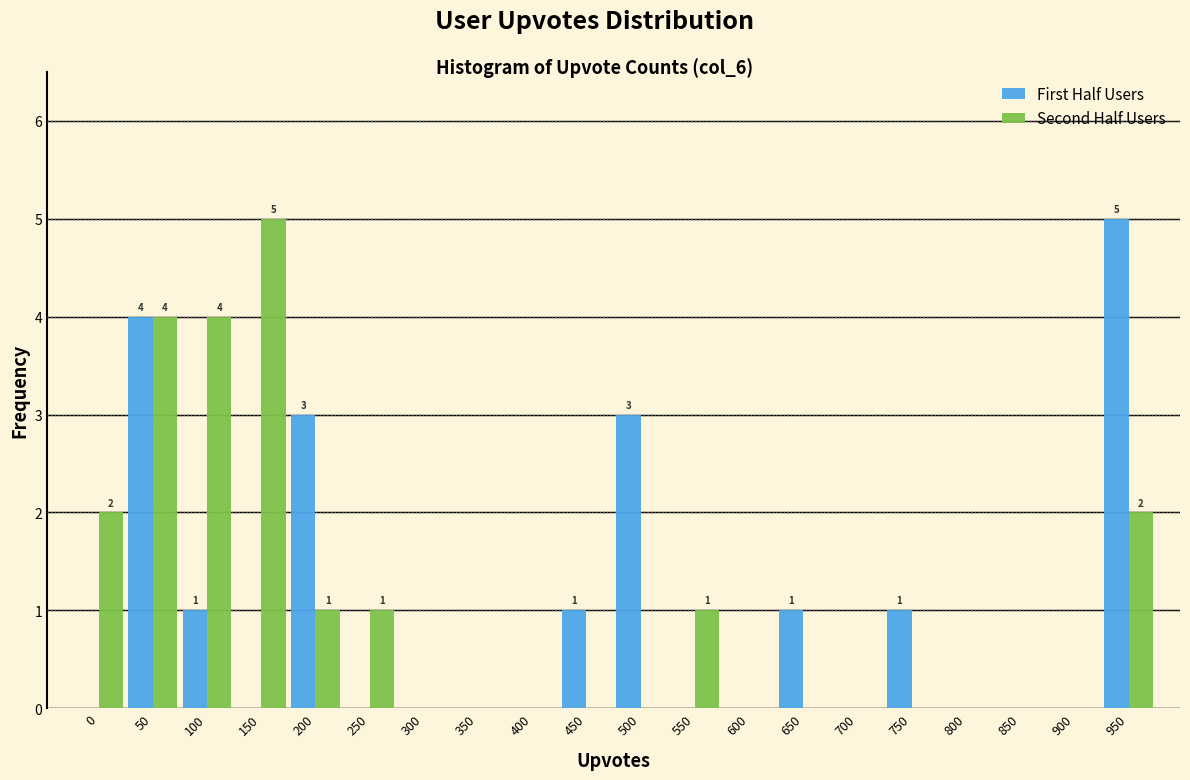

Which series changed the most between 200 and 750?

First Half Users